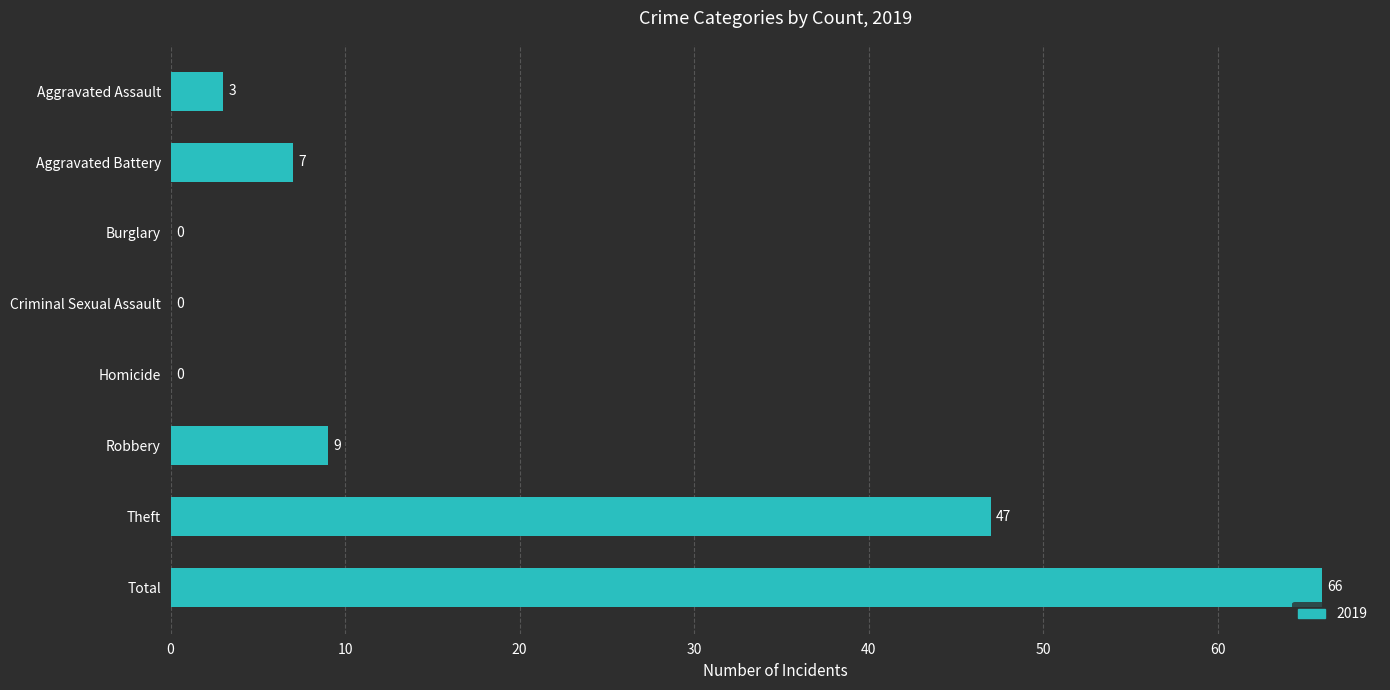

Where is the data nearest to the value 33?

Theft